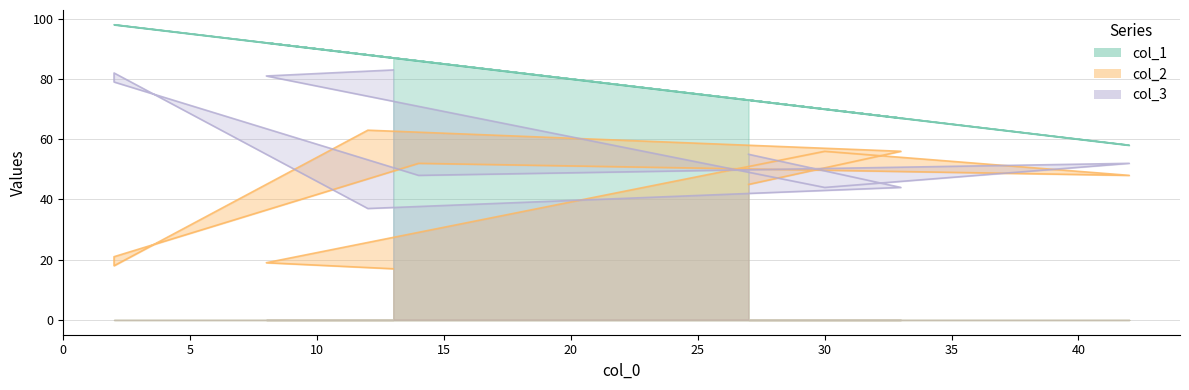

How many lines are shown in the chart?

3